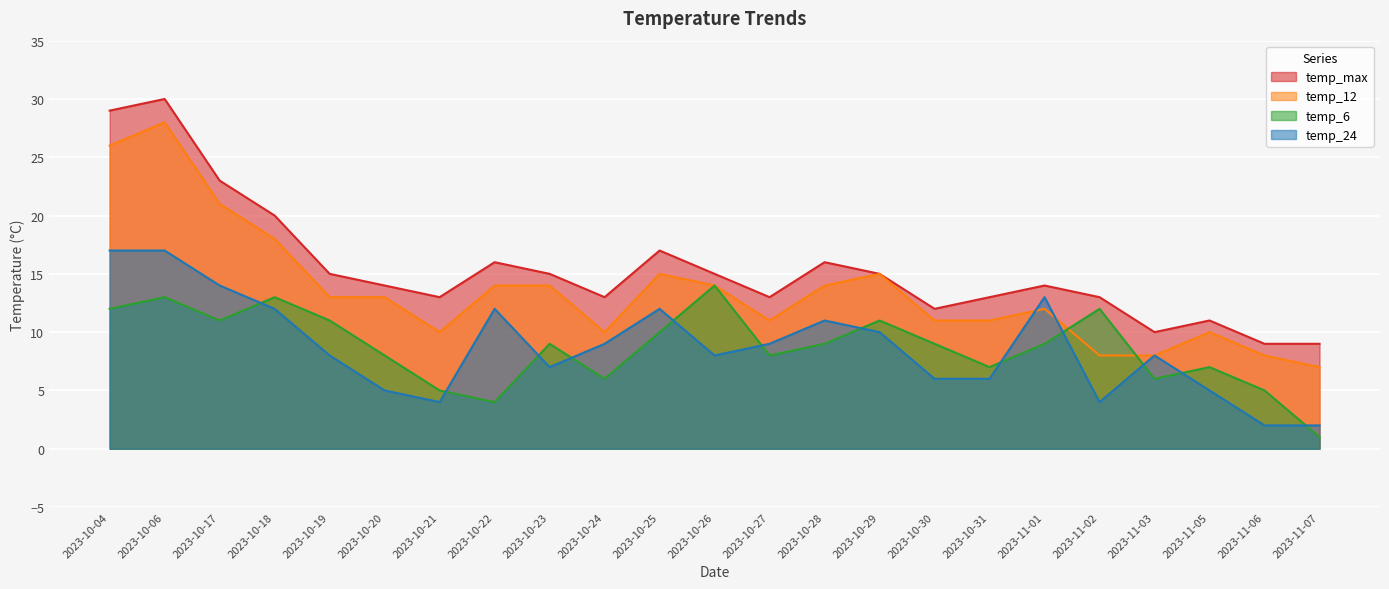

At which category does temp_24 reach its first local valley?

2023-10-21